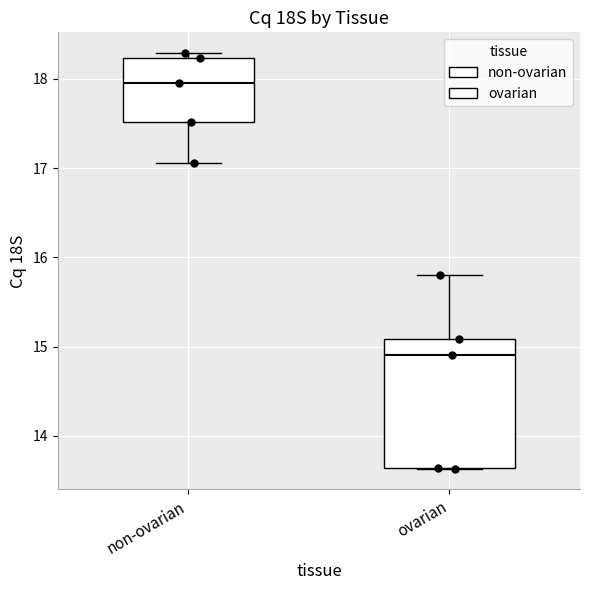

Comparing the boxes themselves (not the whiskers), which one is the tallest?

ovarian